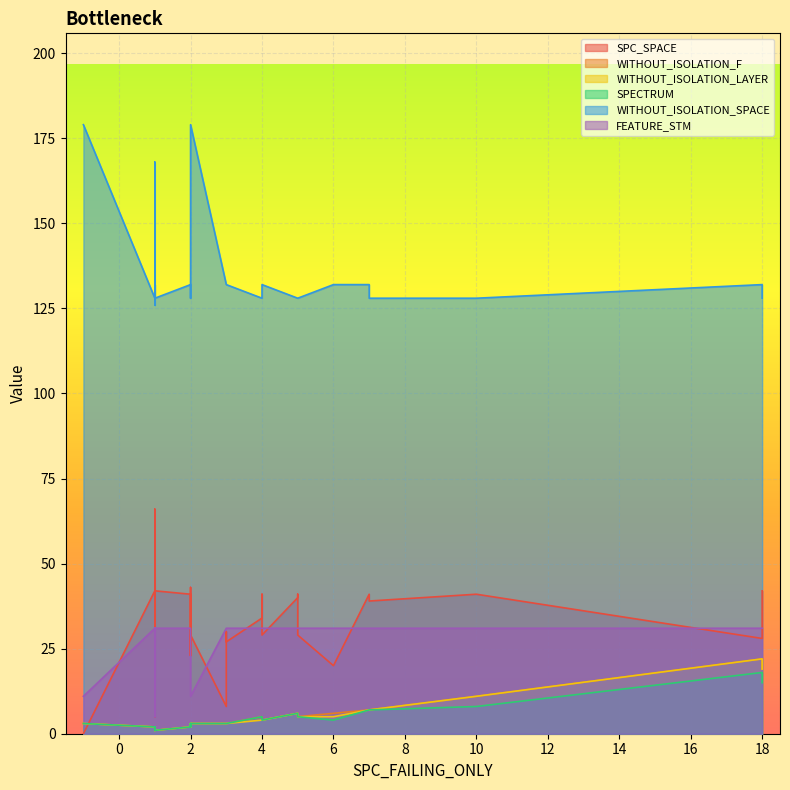

Which series has the largest total across all categories?

WITHOUT_ISOLATION_SPACE